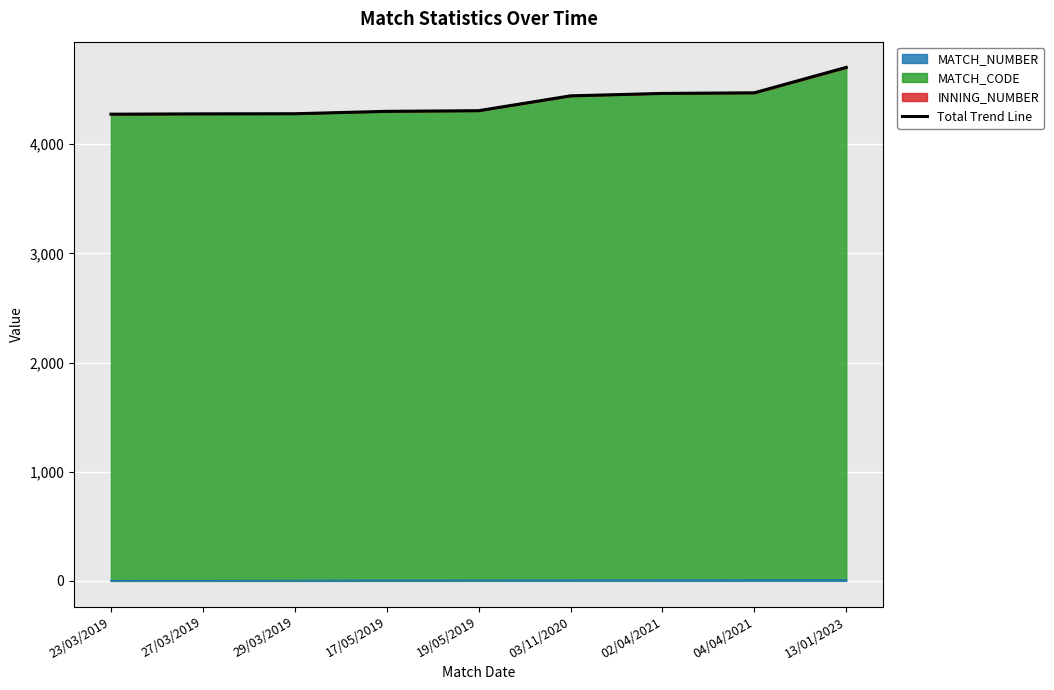

At which label does the data first exceed 4307?

03/11/2020